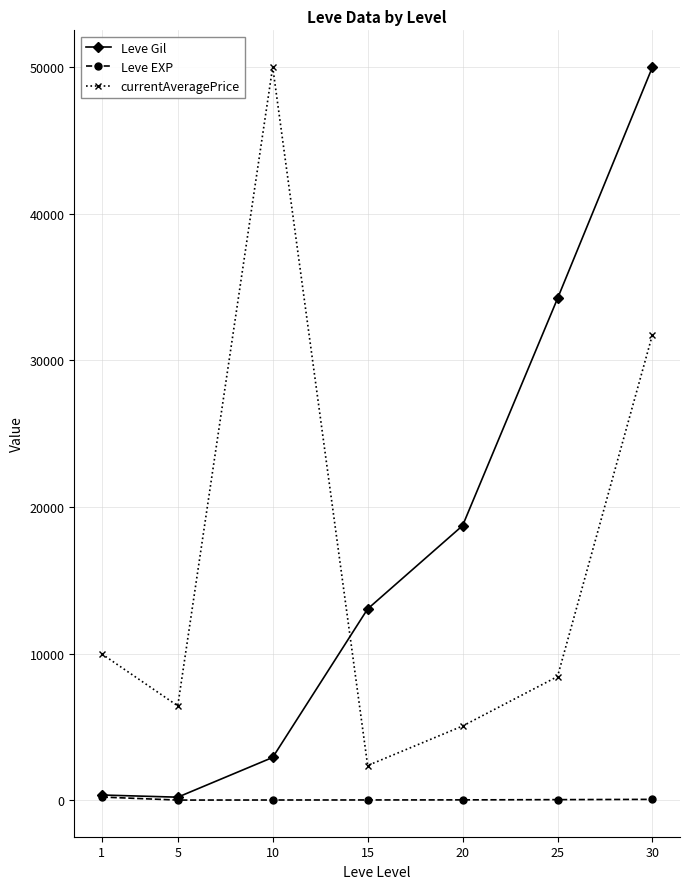

At which label does currentAveragePrice reach its peak?

10